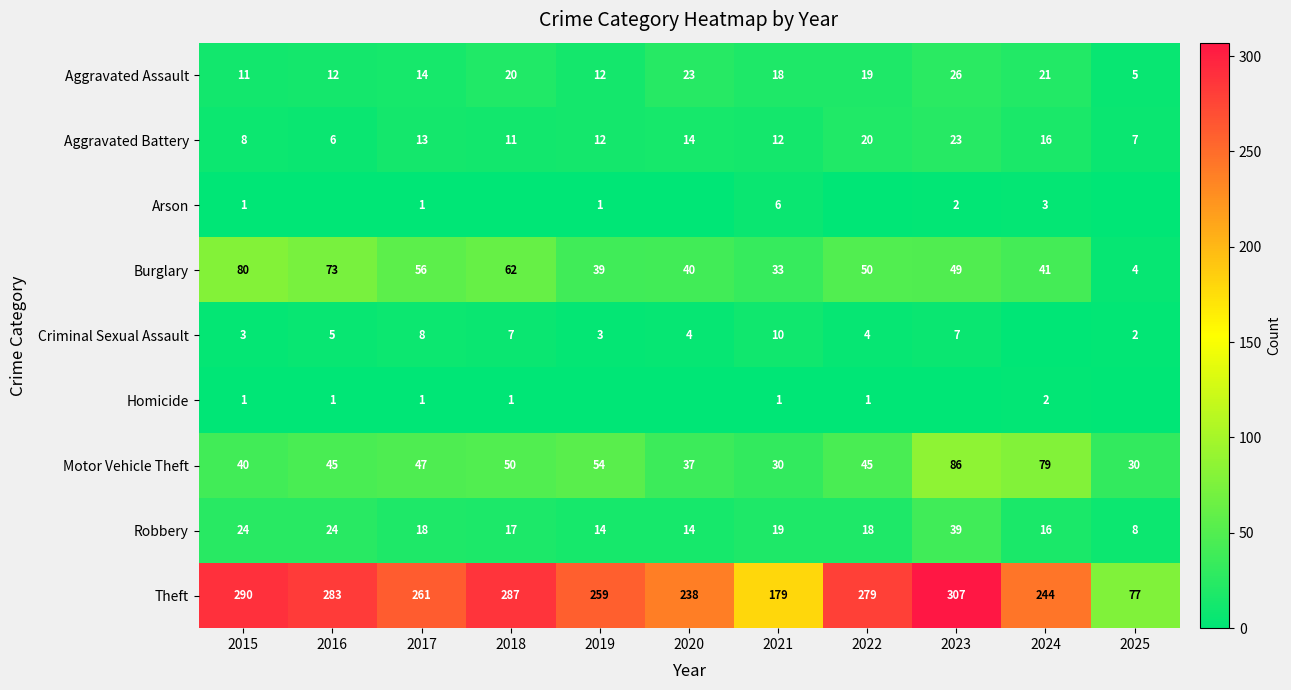

Which category has the highest value across all series?

2023